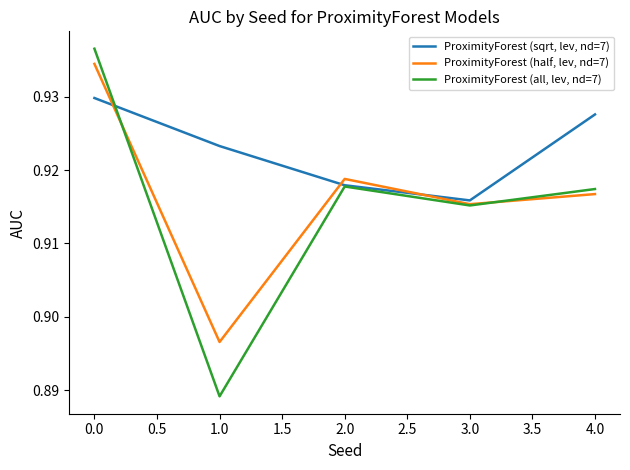

Rank the series by their maximum value, from highest to lowest.

ProximityForest (all, lev, nd=7), ProximityForest (half, lev, nd=7), ProximityForest (sqrt, lev, nd=7)